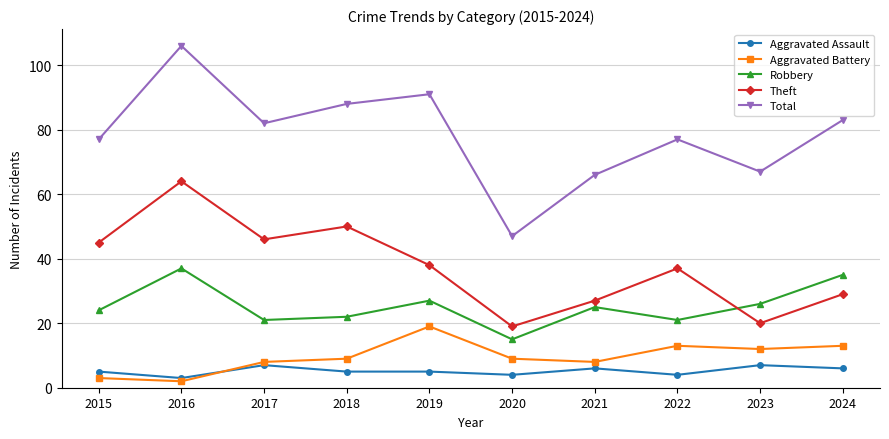

Does the chart have visible grid lines?

Yes